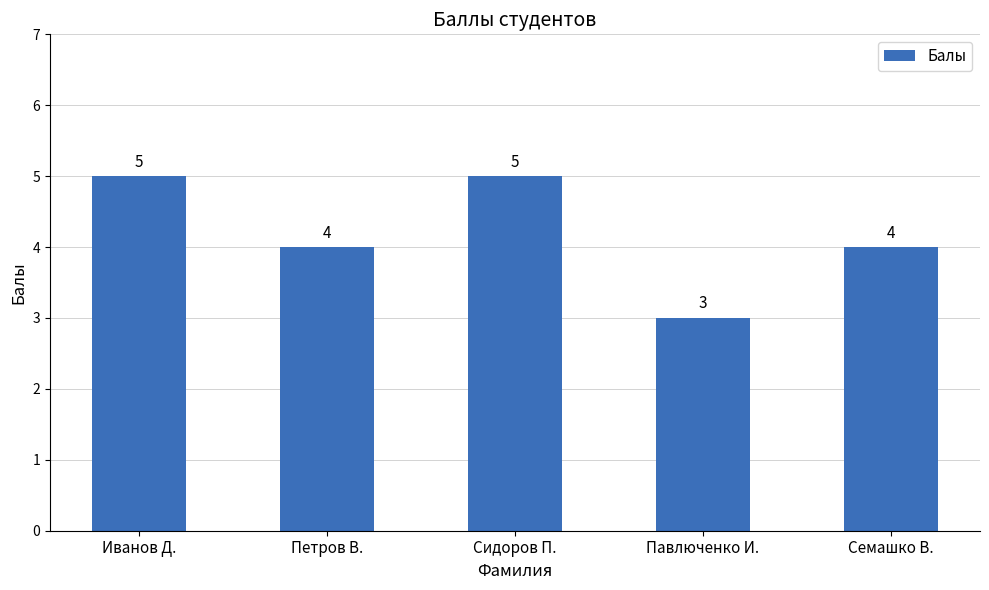

What is the maximum value shown in the chart?

5